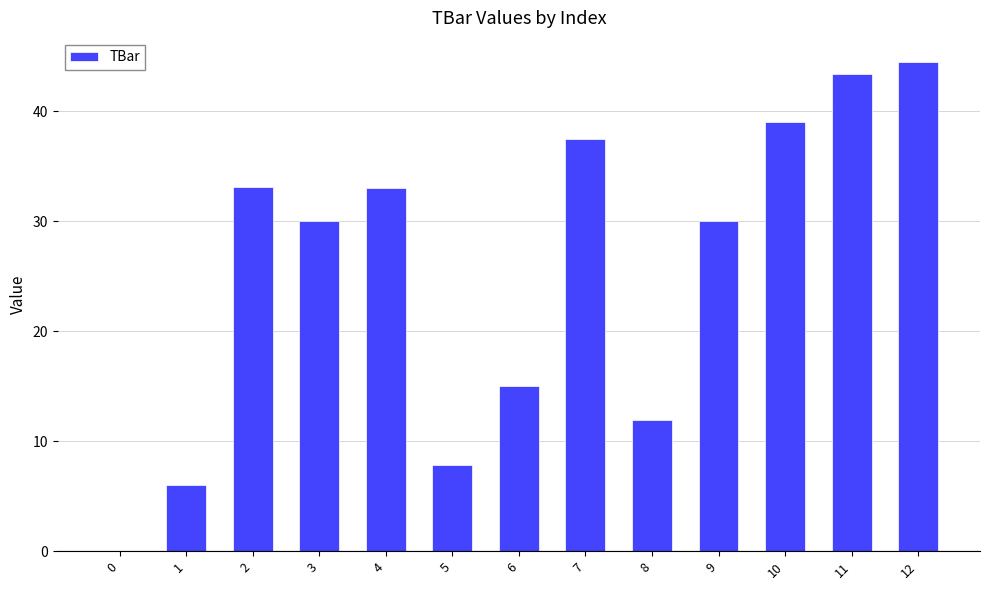

Reading left to right, list all the values displayed in this chart.

0=0.0	1=6.0	2=33.1	3=30.0	4=33.1	5=7.9	6=15.0	7=37.5	8=11.9	9=30.0	10=39.0	11=43.4	12=44.5